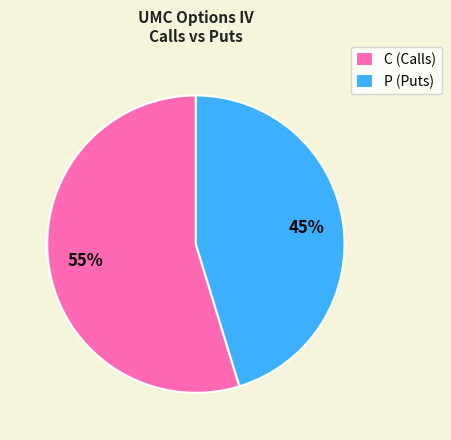

Does any single category account for the majority?

Yes